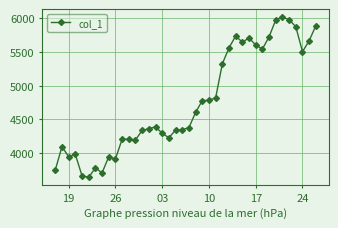

What is the difference between the maximum and minimum values?

2382.9